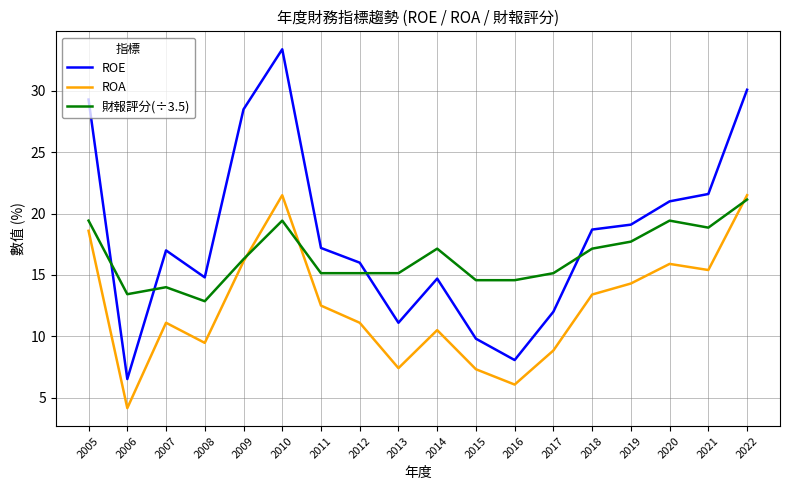

List the series in order of their peak value, lowest first.

財報評分(÷3.5), ROA, ROE